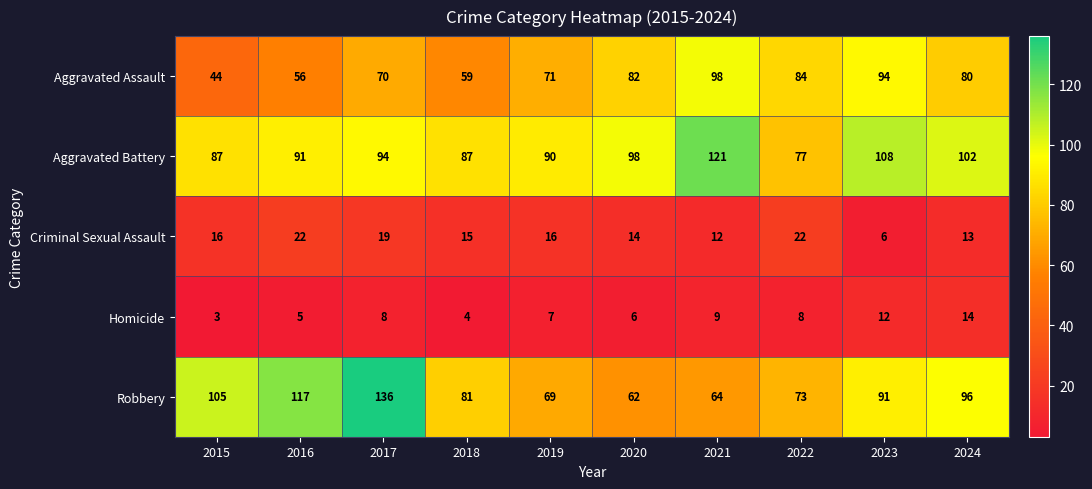

What is the difference between the maximum and minimum values in the Homicide series?

11